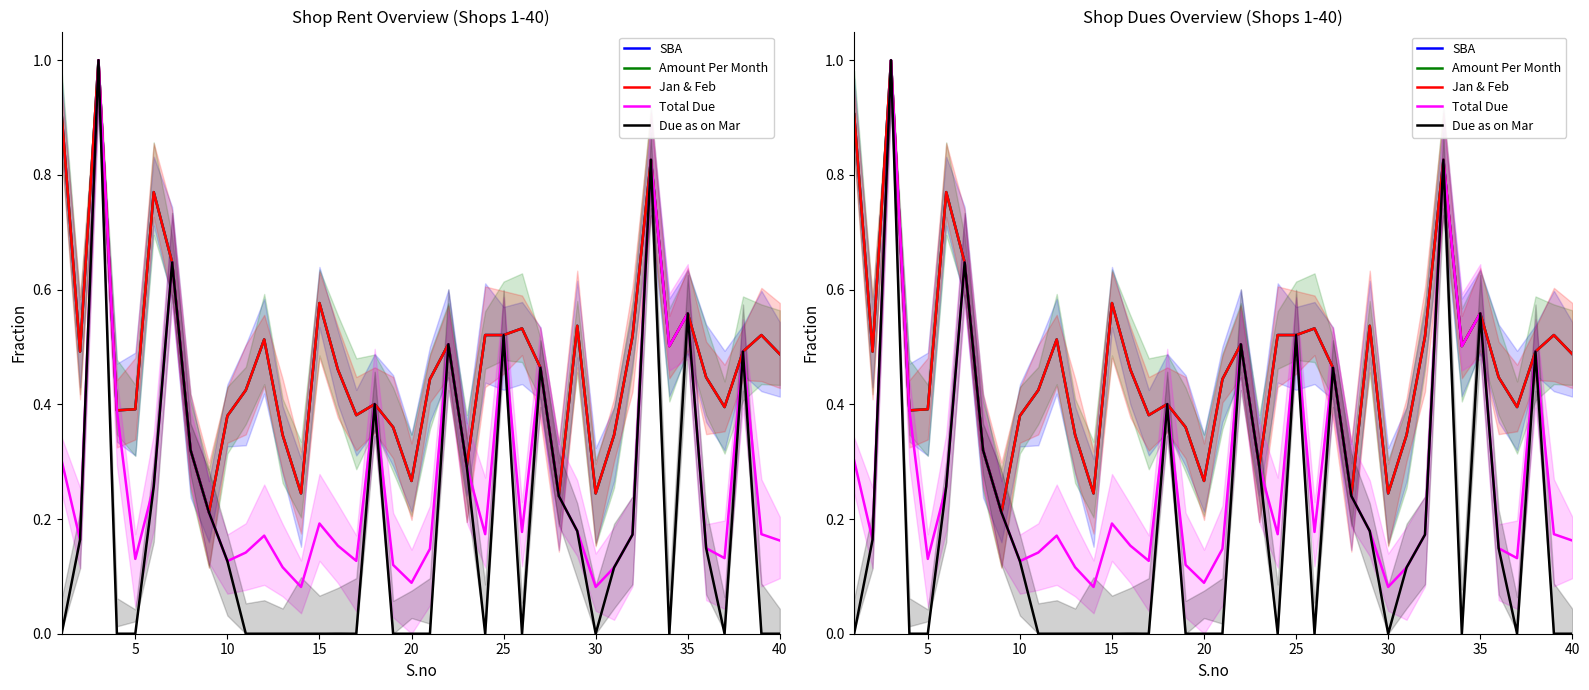

Rank the series by their maximum value, from lowest to highest.

SBA, Amount Per Month, Jan & Feb, Total Due, Due as on Mar